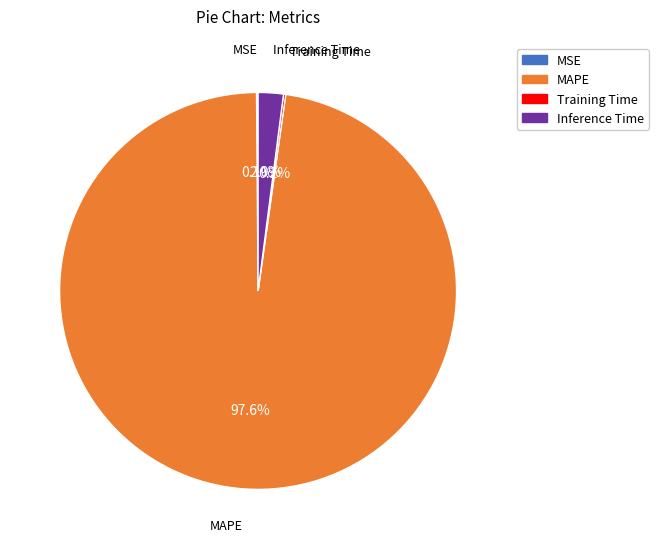

Does MAPE account for over 50% of the chart?

Yes